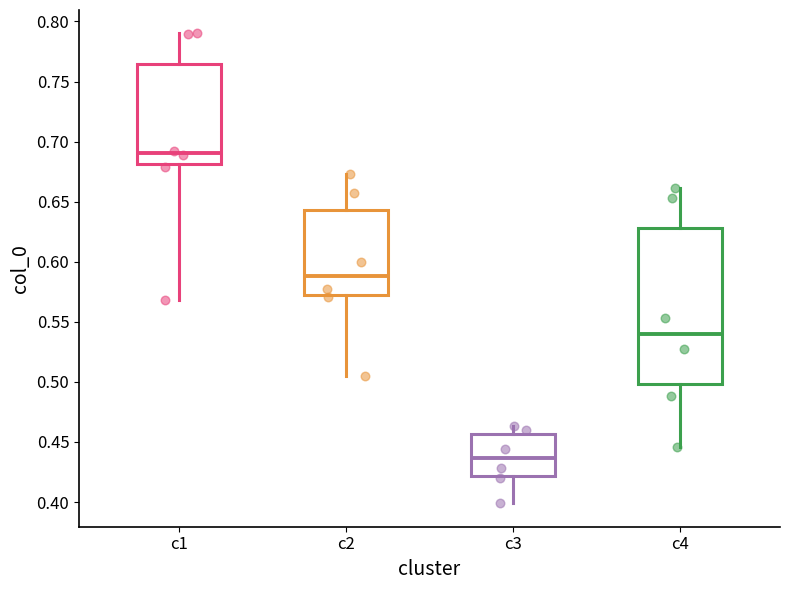

Where is the upper edge of the box for c1 on the y-axis? The values are not printed on the chart, so give them approximately, as read against the axis.

0.765